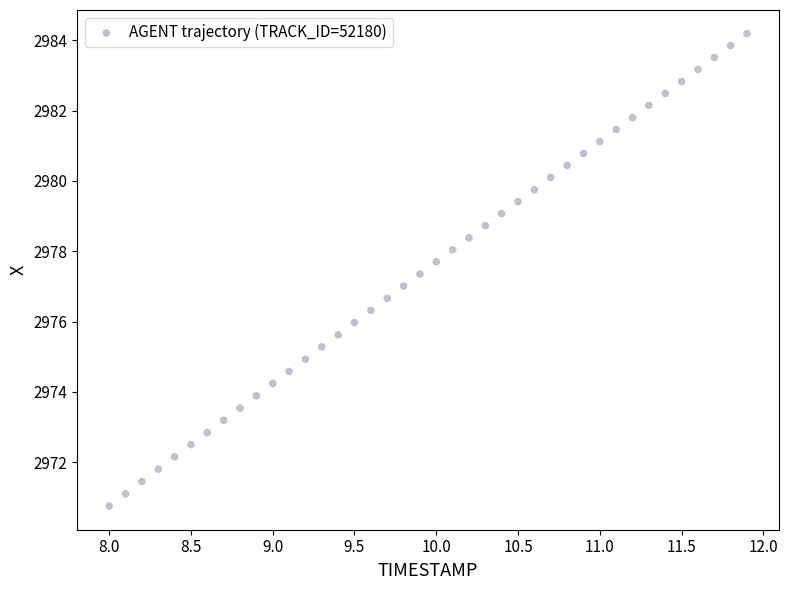

What is the range of Y values (max minus min)?

13.4